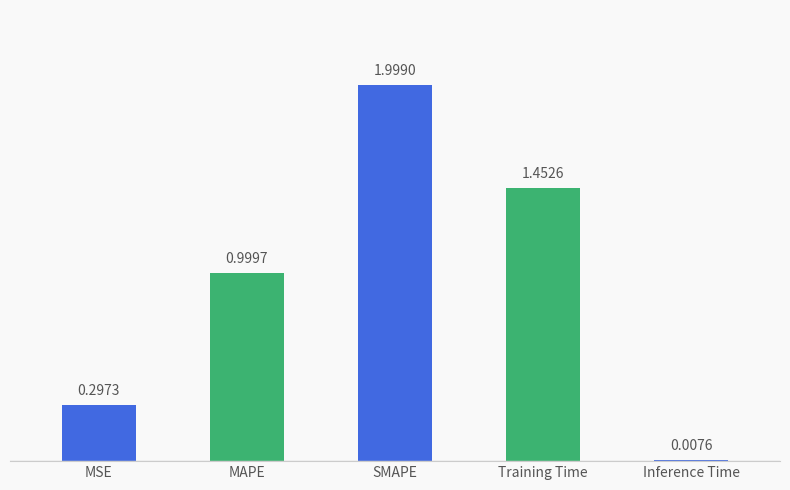

At which category does the chart reach its peak across all series?

SMAPE